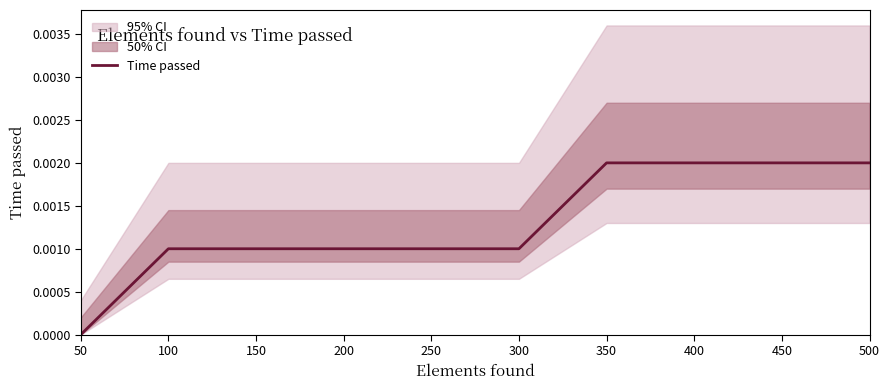

Which category has the lowest value in the Time passed series?

50